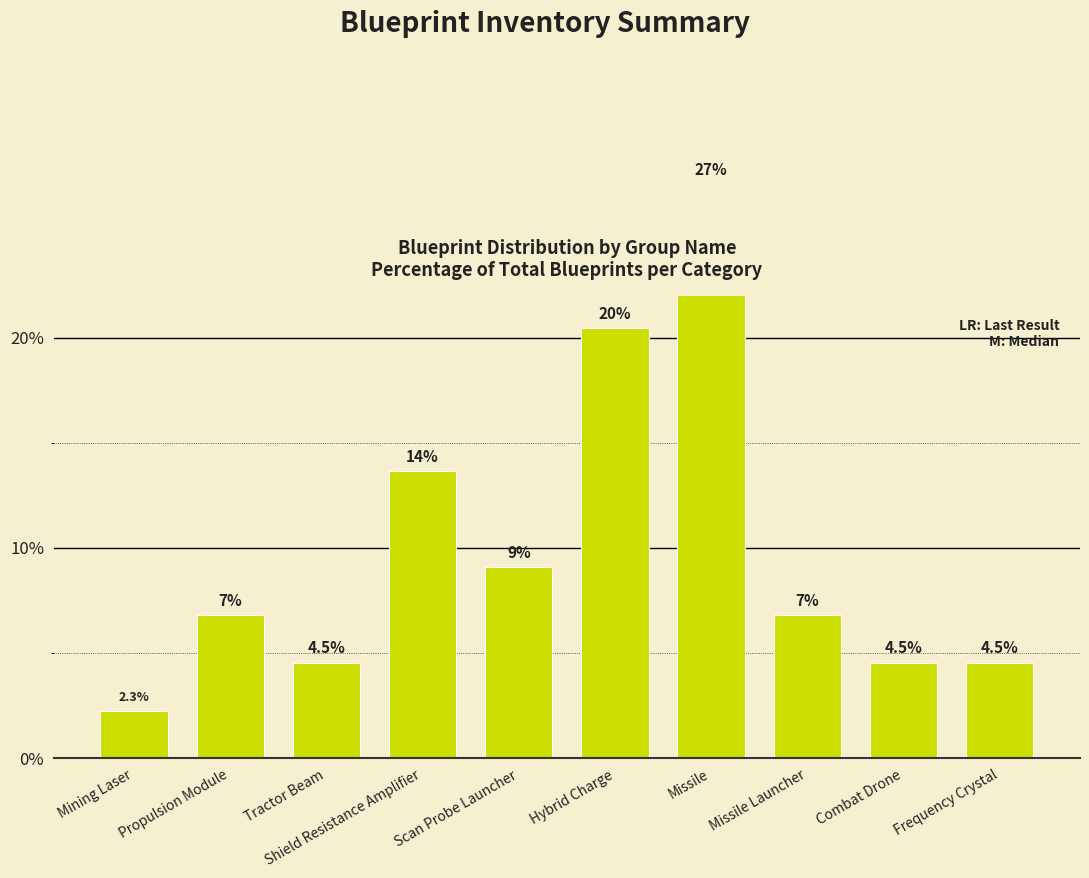

Reading left to right, list all the values displayed in this chart.

2.3	6.8	4.5	13.6	9.1	20.5	27.3	6.8	4.5	4.5